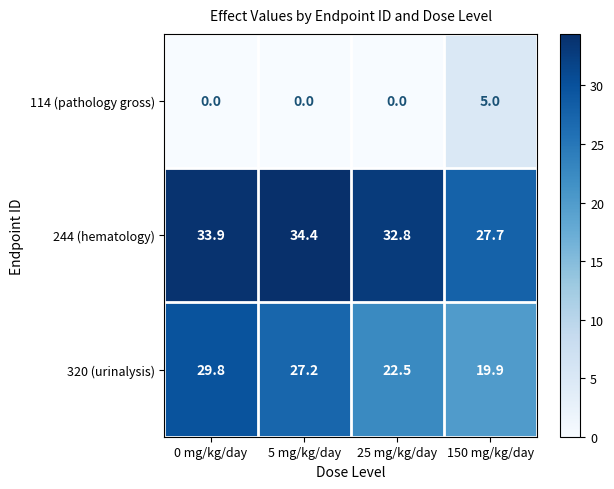

Rank the series by their average value, from lowest to highest.

114 (pathology gross), 320 (urinalysis), 244 (hematology)